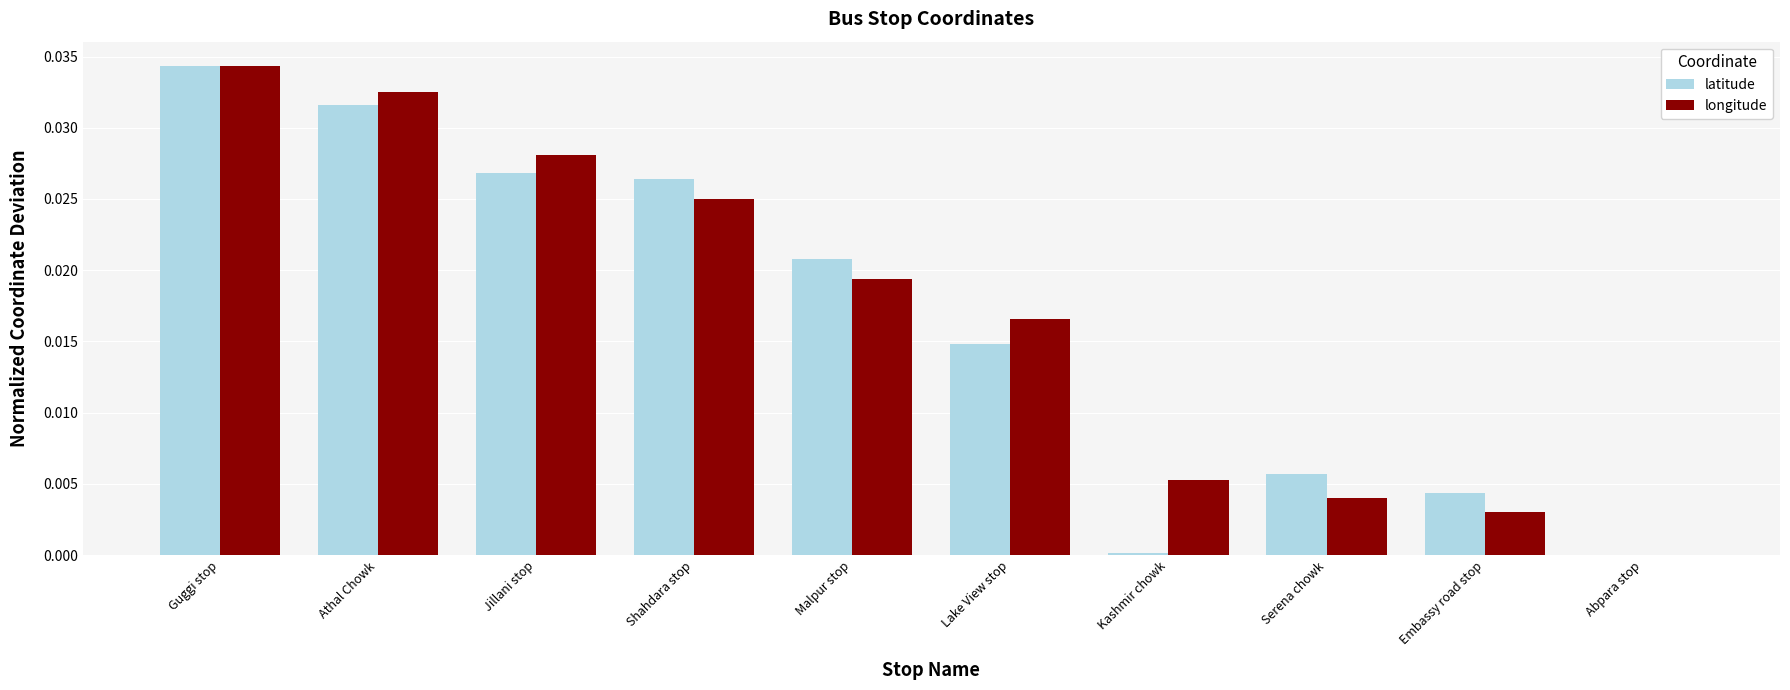

Does the chart contain stacked bars?

No